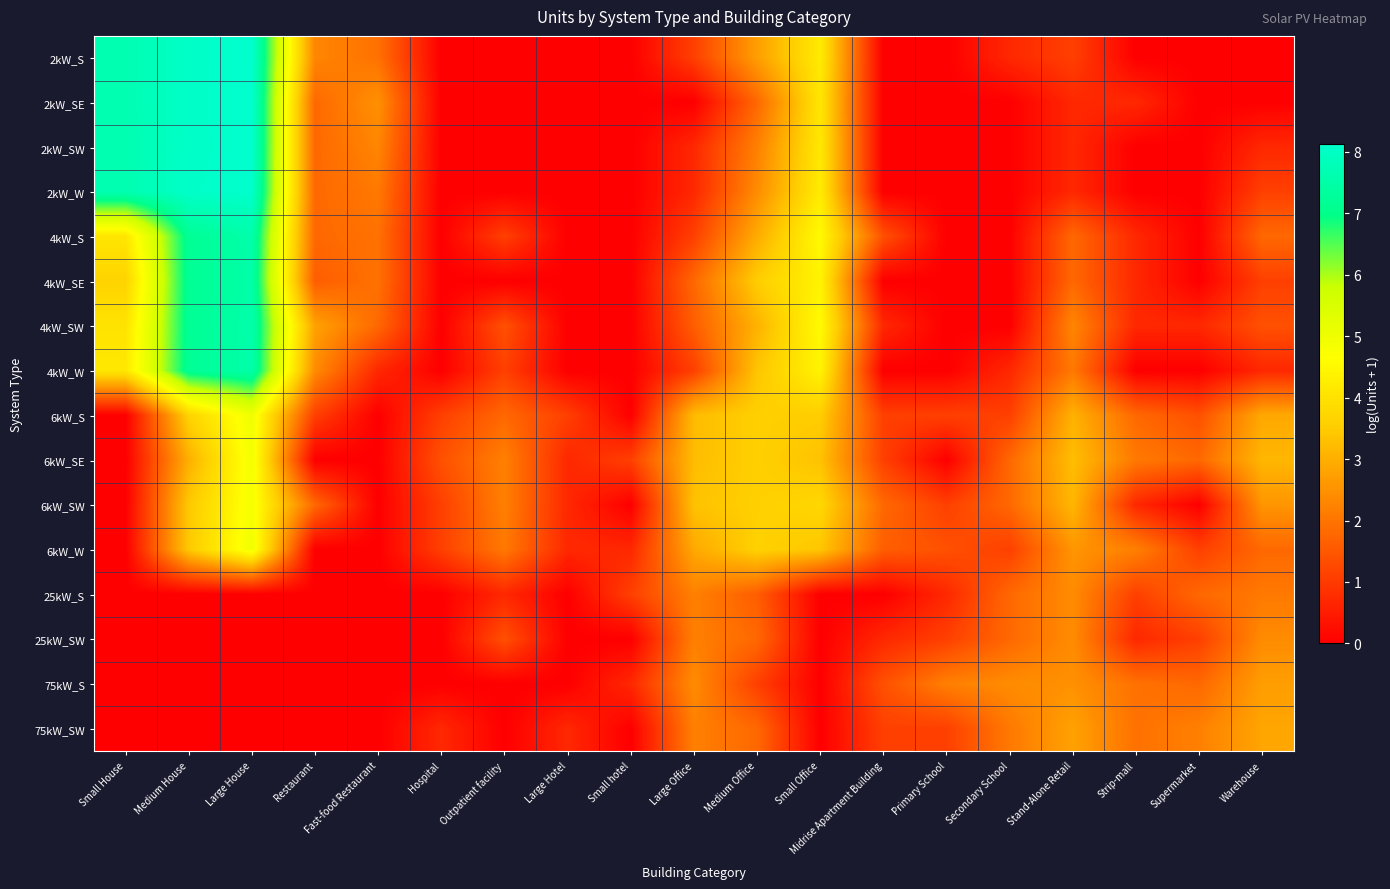

Reading left to right, transcribe all the data shown in this chart.

2kW_S: Small House=7.7	Medium House=8.0	Large House=8.1	Restaurant=2.3	Fast-food Restaurant=1.9	Hospital=0.0	Outpatient facility=0.0	Large Hotel=0.0	Small hotel=0.0	Large Office=1.1	Medium Office=2.7	Small Office=4.2	Midrise Apartment Building=0.0	Primary School=0.0	Secondary School=0.7	Stand-Alone Retail=1.1	Strip-mall=0.0	Supermarket=0.0	Warehouse=0.0
2kW_SE: Small House=7.7	Medium House=8.0	Large House=8.1	Restaurant=1.8	Fast-food Restaurant=2.5	Hospital=0.0	Outpatient facility=0.0	Large Hotel=0.0	Small hotel=0.0	Large Office=0.0	Medium Office=1.8	Small Office=4.1	Midrise Apartment Building=0.0	Primary School=0.0	Secondary School=0.0	Stand-Alone Retail=0.7	Strip-mall=0.7	Supermarket=0.0	Warehouse=0.0
2kW_SW: Small House=7.7	Medium House=8.0	Large House=8.1	Restaurant=1.8	Fast-food Restaurant=2.3	Hospital=0.0	Outpatient facility=0.0	Large Hotel=0.0	Small hotel=0.0	Large Office=0.7	Medium Office=2.2	Small Office=4.1	Midrise Apartment Building=0.0	Primary School=0.0	Secondary School=0.0	Stand-Alone Retail=0.7	Strip-mall=0.0	Supermarket=0.0	Warehouse=0.7
2kW_W: Small House=7.7	Medium House=8.1	Large House=8.1	Restaurant=1.8	Fast-food Restaurant=2.1	Hospital=0.0	Outpatient facility=0.0	Large Hotel=0.0	Small hotel=0.0	Large Office=0.7	Medium Office=2.4	Small Office=4.2	Midrise Apartment Building=0.0	Primary School=0.0	Secondary School=0.0	Stand-Alone Retail=0.7	Strip-mall=0.0	Supermarket=0.0	Warehouse=1.1
4kW_S: Small House=4.1	Medium House=7.2	Large House=7.5	Restaurant=1.8	Fast-food Restaurant=1.9	Hospital=0.0	Outpatient facility=1.1	Large Hotel=0.0	Small hotel=0.0	Large Office=1.1	Medium Office=2.9	Small Office=4.5	Midrise Apartment Building=1.4	Primary School=0.0	Secondary School=0.0	Stand-Alone Retail=1.8	Strip-mall=0.7	Supermarket=0.0	Warehouse=1.8
4kW_SE: Small House=3.7	Medium House=7.2	Large House=7.5	Restaurant=1.6	Fast-food Restaurant=1.9	Hospital=0.0	Outpatient facility=0.0	Large Hotel=0.0	Small hotel=0.0	Large Office=1.8	Medium Office=3.5	Small Office=4.4	Midrise Apartment Building=0.0	Primary School=0.0	Secondary School=0.0	Stand-Alone Retail=1.8	Strip-mall=0.7	Supermarket=0.0	Warehouse=1.1
4kW_SW: Small House=4.0	Medium House=7.2	Large House=7.6	Restaurant=2.8	Fast-food Restaurant=1.8	Hospital=0.0	Outpatient facility=1.4	Large Hotel=0.0	Small hotel=0.0	Large Office=1.6	Medium Office=3.0	Small Office=4.6	Midrise Apartment Building=0.7	Primary School=0.0	Secondary School=0.0	Stand-Alone Retail=2.3	Strip-mall=0.7	Supermarket=0.7	Warehouse=1.4
4kW_W: Small House=4.1	Medium House=7.2	Large House=7.5	Restaurant=2.4	Fast-food Restaurant=0.7	Hospital=0.0	Outpatient facility=1.1	Large Hotel=0.0	Small hotel=0.0	Large Office=1.1	Medium Office=3.4	Small Office=4.4	Midrise Apartment Building=0.0	Primary School=0.0	Secondary School=0.7	Stand-Alone Retail=2.1	Strip-mall=0.0	Supermarket=0.0	Warehouse=0.7
6kW_S: Small House=0.0	Medium House=3.6	Large House=5.0	Restaurant=1.1	Fast-food Restaurant=0.0	Hospital=1.1	Outpatient facility=1.8	Large Hotel=1.1	Small hotel=0.0	Large Office=3.2	Medium Office=3.6	Small Office=3.5	Midrise Apartment Building=1.1	Primary School=1.1	Secondary School=1.1	Stand-Alone Retail=3.0	Strip-mall=1.8	Supermarket=1.4	Warehouse=2.9
6kW_SE: Small House=0.0	Medium House=3.0	Large House=4.9	Restaurant=0.0	Fast-food Restaurant=0.0	Hospital=1.4	Outpatient facility=2.2	Large Hotel=0.7	Small hotel=1.1	Large Office=3.2	Medium Office=3.6	Small Office=3.3	Midrise Apartment Building=1.1	Primary School=0.0	Secondary School=1.8	Stand-Alone Retail=3.3	Strip-mall=2.1	Supermarket=1.8	Warehouse=3.1
6kW_SW: Small House=0.0	Medium House=3.4	Large House=4.8	Restaurant=1.8	Fast-food Restaurant=0.0	Hospital=1.1	Outpatient facility=2.2	Large Hotel=0.7	Small hotel=0.0	Large Office=3.3	Medium Office=3.6	Small Office=3.7	Midrise Apartment Building=1.8	Primary School=1.1	Secondary School=1.8	Stand-Alone Retail=3.1	Strip-mall=0.7	Supermarket=0.0	Warehouse=2.6
6kW_W: Small House=0.0	Medium House=3.4	Large House=5.0	Restaurant=0.0	Fast-food Restaurant=0.0	Hospital=1.1	Outpatient facility=2.1	Large Hotel=0.7	Small hotel=0.7	Large Office=2.9	Medium Office=3.6	Small Office=3.4	Midrise Apartment Building=1.6	Primary School=1.4	Secondary School=1.1	Stand-Alone Retail=2.6	Strip-mall=2.2	Supermarket=1.1	Warehouse=1.8
25kW_S: Small House=0.0	Medium House=0.0	Large House=0.0	Restaurant=0.0	Fast-food Restaurant=0.0	Hospital=0.0	Outpatient facility=0.7	Large Hotel=0.0	Small hotel=1.1	Large Office=2.2	Medium Office=1.6	Small Office=0.0	Midrise Apartment Building=0.0	Primary School=0.7	Secondary School=1.8	Stand-Alone Retail=2.4	Strip-mall=1.1	Supermarket=1.8	Warehouse=2.1
25kW_SW: Small House=0.0	Medium House=0.0	Large House=0.0	Restaurant=0.0	Fast-food Restaurant=0.0	Hospital=0.0	Outpatient facility=1.4	Large Hotel=0.0	Small hotel=0.0	Large Office=2.2	Medium Office=1.8	Small Office=0.0	Midrise Apartment Building=0.7	Primary School=1.1	Secondary School=1.8	Stand-Alone Retail=2.4	Strip-mall=0.7	Supermarket=1.1	Warehouse=2.4
75kW_S: Small House=0.0	Medium House=0.0	Large House=0.0	Restaurant=0.0	Fast-food Restaurant=0.0	Hospital=0.0	Outpatient facility=0.0	Large Hotel=0.0	Small hotel=0.7	Large Office=2.4	Medium Office=1.1	Small Office=0.0	Midrise Apartment Building=1.4	Primary School=2.2	Secondary School=2.4	Stand-Alone Retail=2.5	Strip-mall=1.9	Supermarket=1.8	Warehouse=2.7
75kW_SW: Small House=0.0	Medium House=0.0	Large House=0.0	Restaurant=0.0	Fast-food Restaurant=0.0	Hospital=0.7	Outpatient facility=0.0	Large Hotel=0.7	Small hotel=0.0	Large Office=2.2	Medium Office=1.8	Small Office=0.0	Midrise Apartment Building=1.1	Primary School=1.1	Secondary School=2.1	Stand-Alone Retail=2.8	Strip-mall=1.9	Supermarket=2.2	Warehouse=2.8